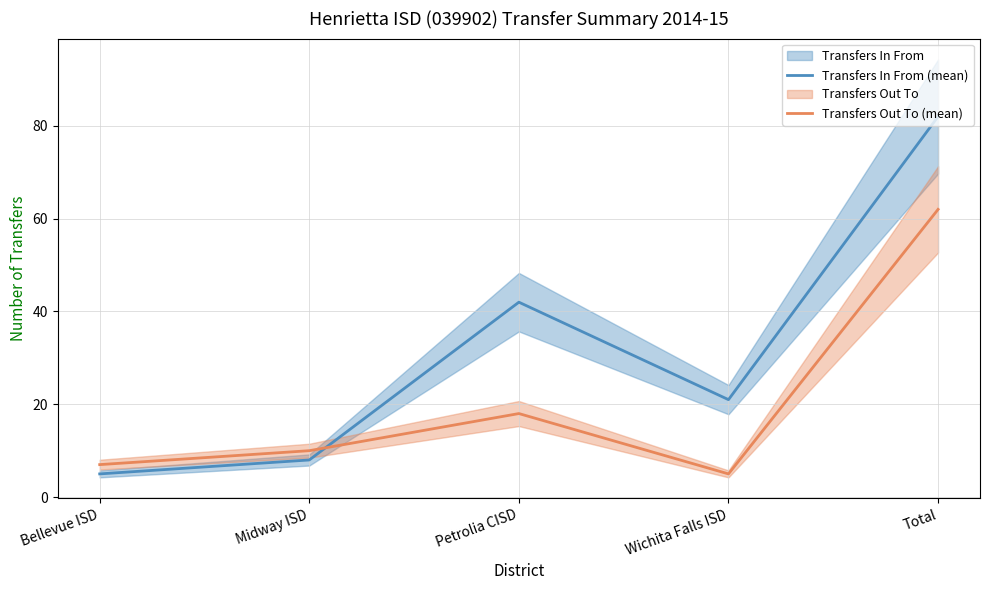

What is the maximum value shown in the chart?

82